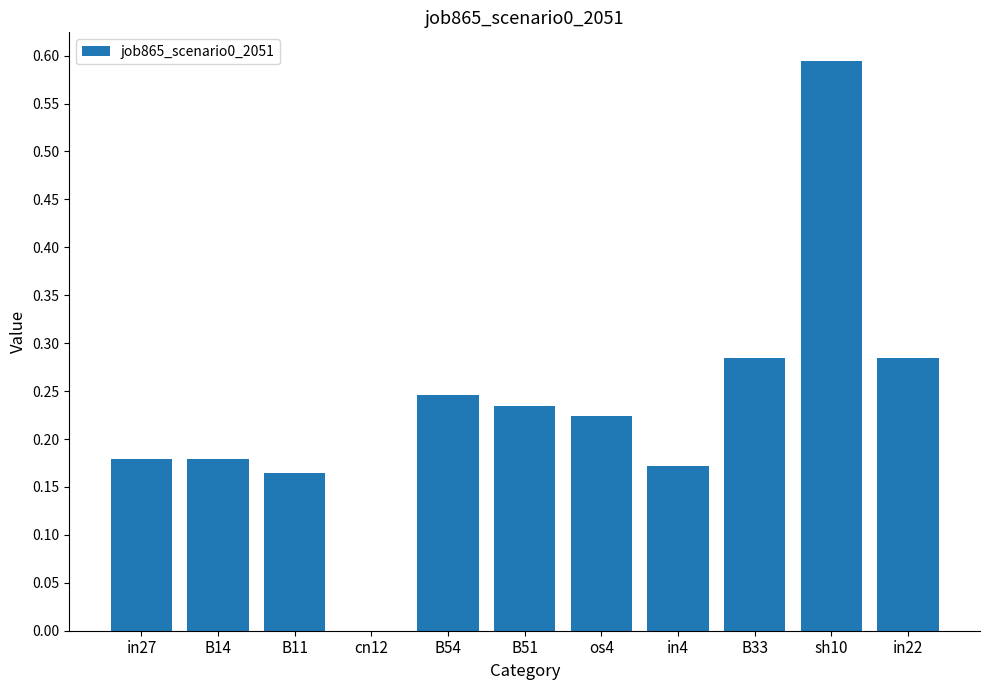

What is the change in value from B11 to B51?

+0.1